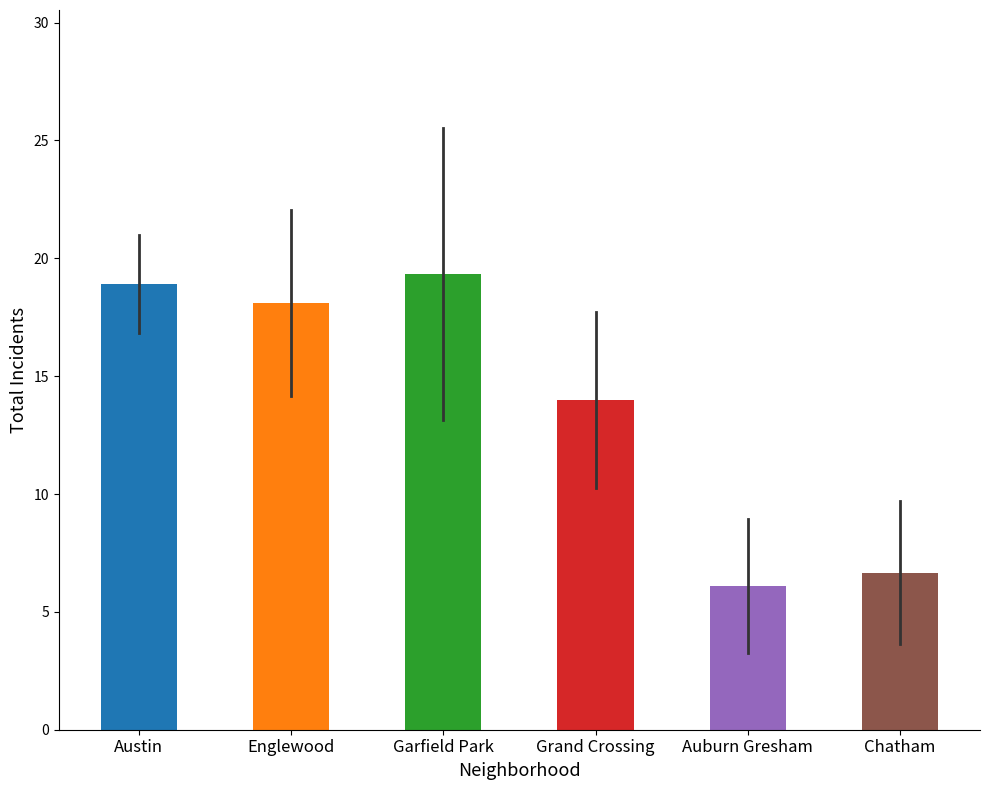

Does the chart contain any negative values?

No